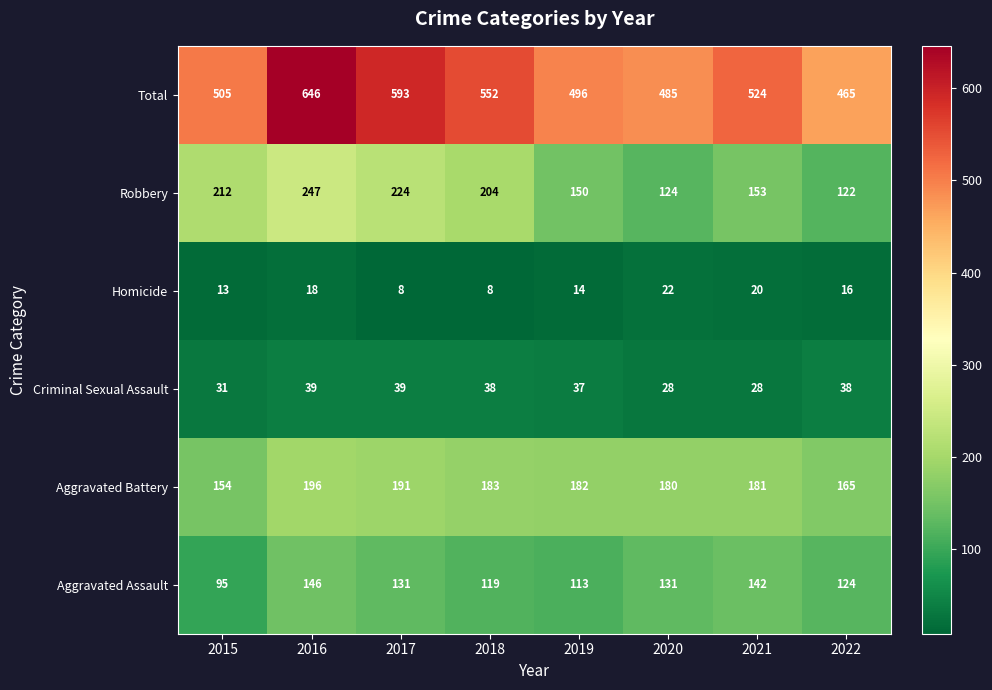

Which series has the largest total across all categories?

Total